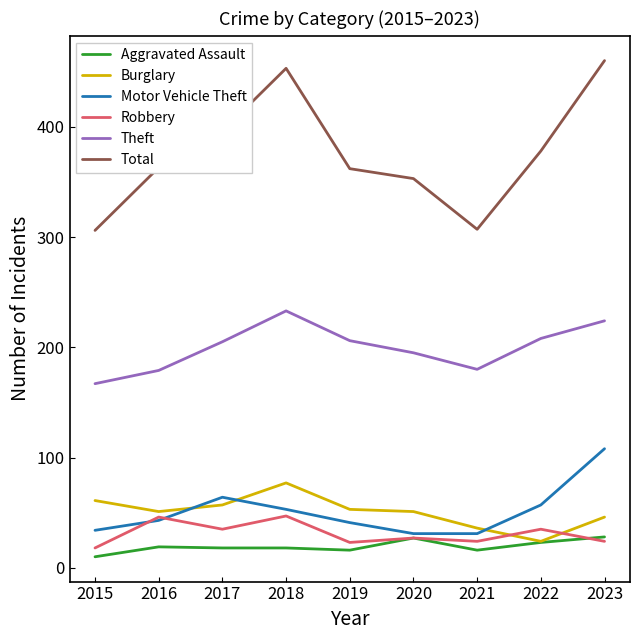

True or false: Theft and Motor Vehicle Theft cross at least once.

False